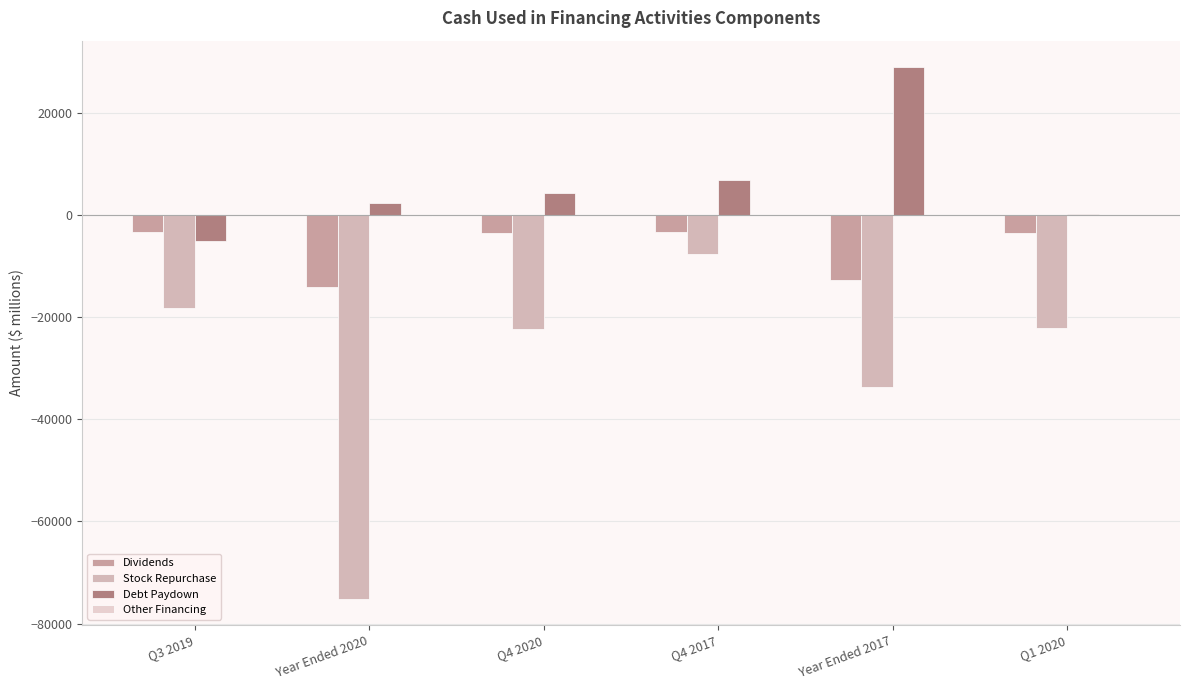

Is it true that Stock Repurchase equals -22302 at Q4 2020?

True